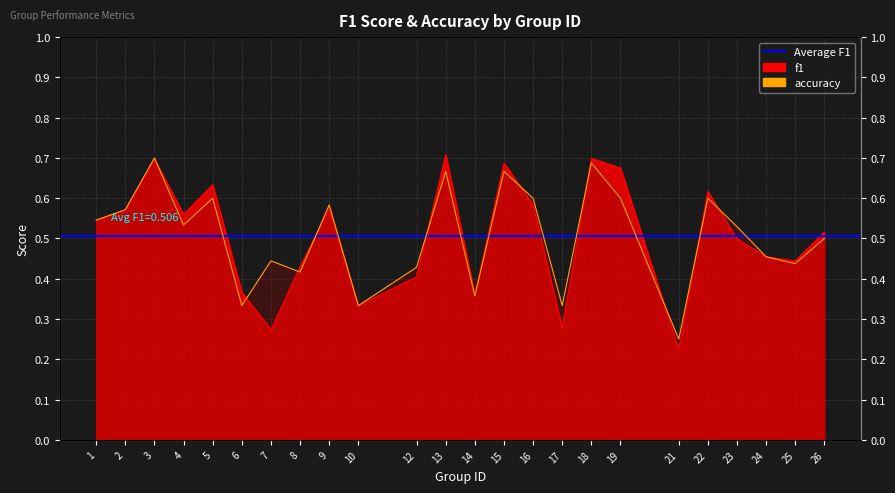

True or false: f1 has a value of 0.4 at 12.

True